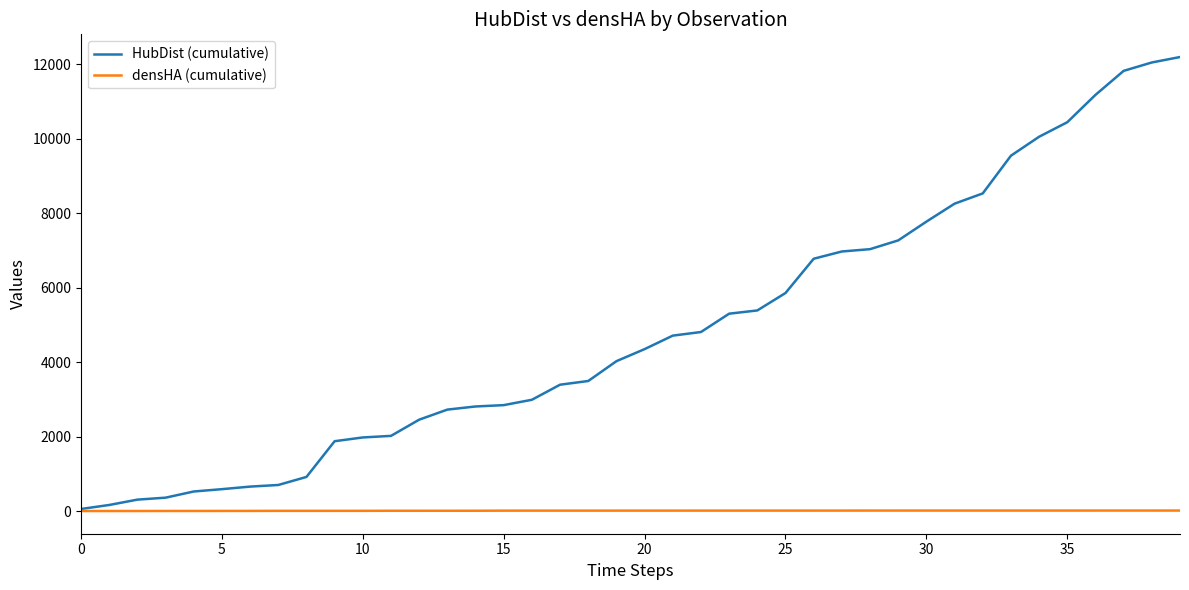

What is the greatest value displayed?

12199.1